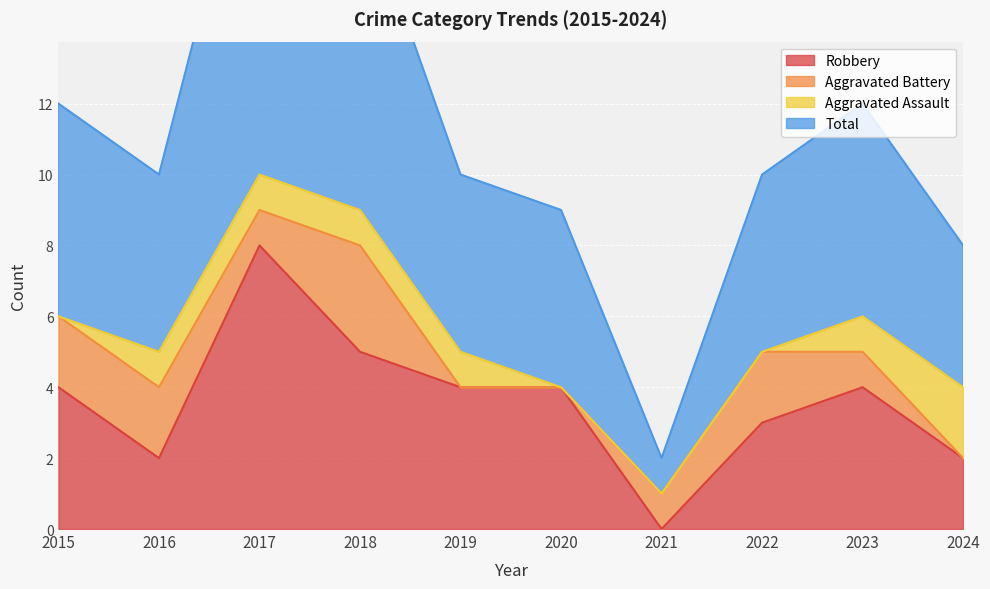

True or false: Total and Robbery intersect in this chart.

False